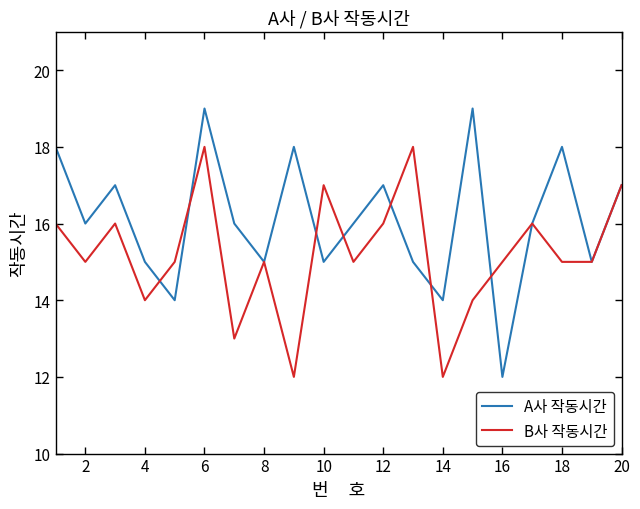

How many B사 작동시간 values are between 15 and 16?

11